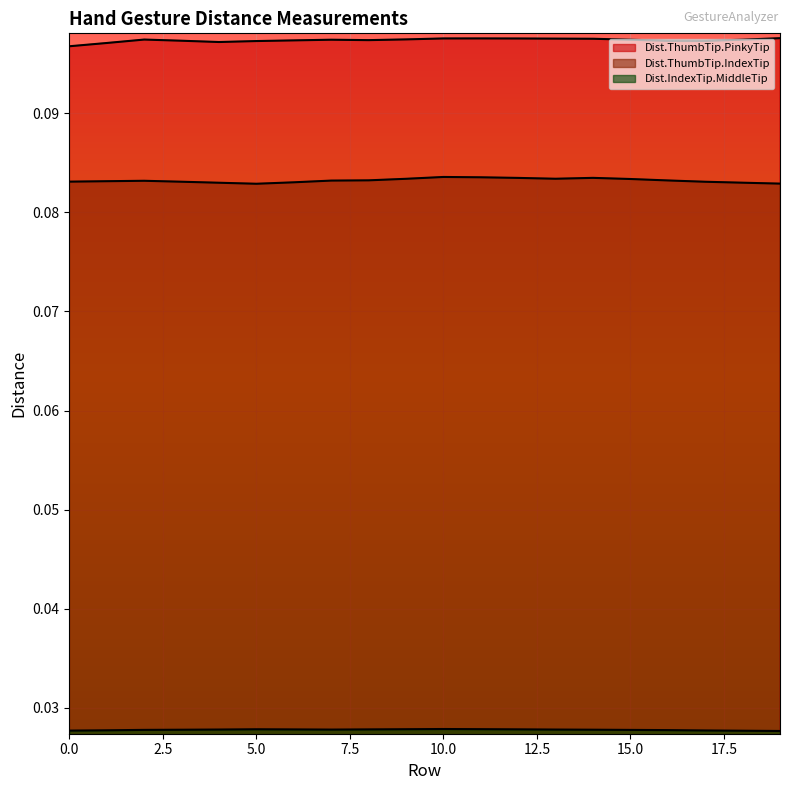

Is the value of Dist.ThumbTip.PinkyTip at 15 greater than the value of Dist.ThumbTip.IndexTip at 3?

Yes